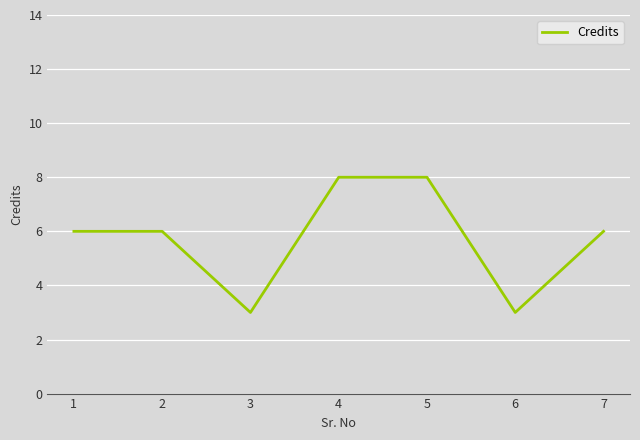

What is the greatest value displayed?

8